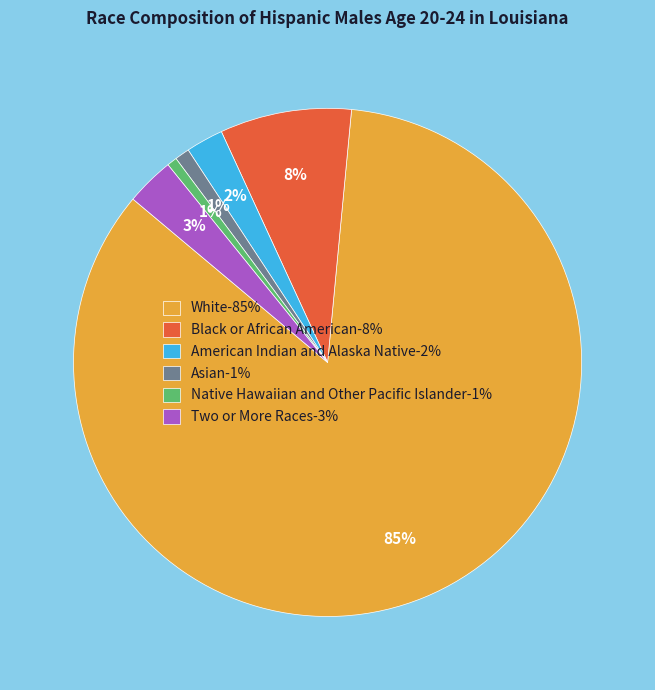

Is it true that Native Hawaiian and Other Pacific Islander-1% is 11% of the pie?

False